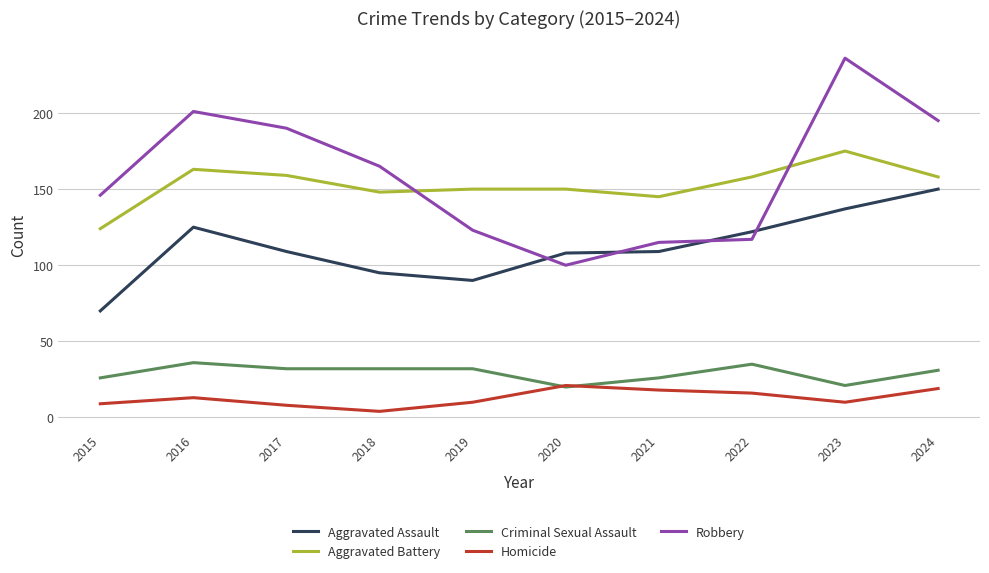

Which series has the widest spread of values?

Robbery